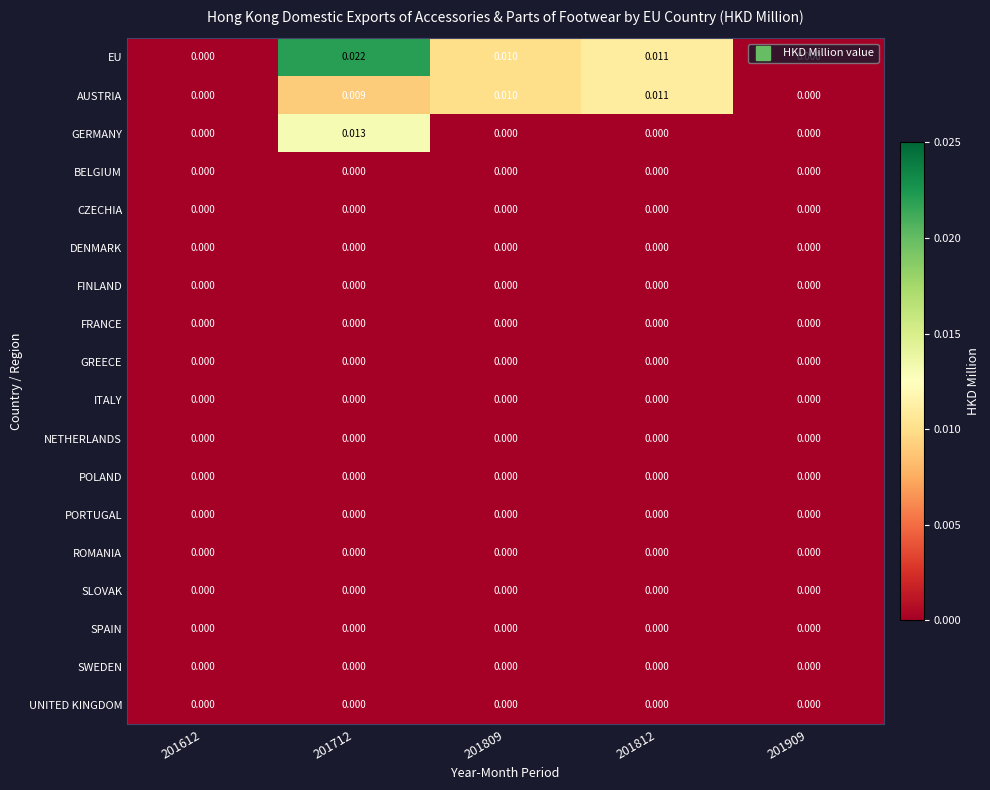

Is the value of EU at 201812 greater than the value of FINLAND at 201712?

Yes